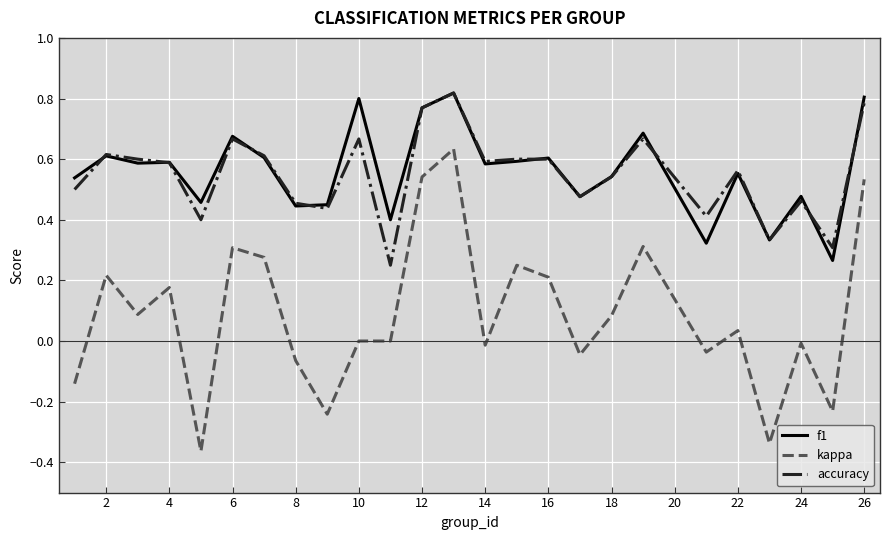

True or false: kappa and f1 intersect in this chart.

False